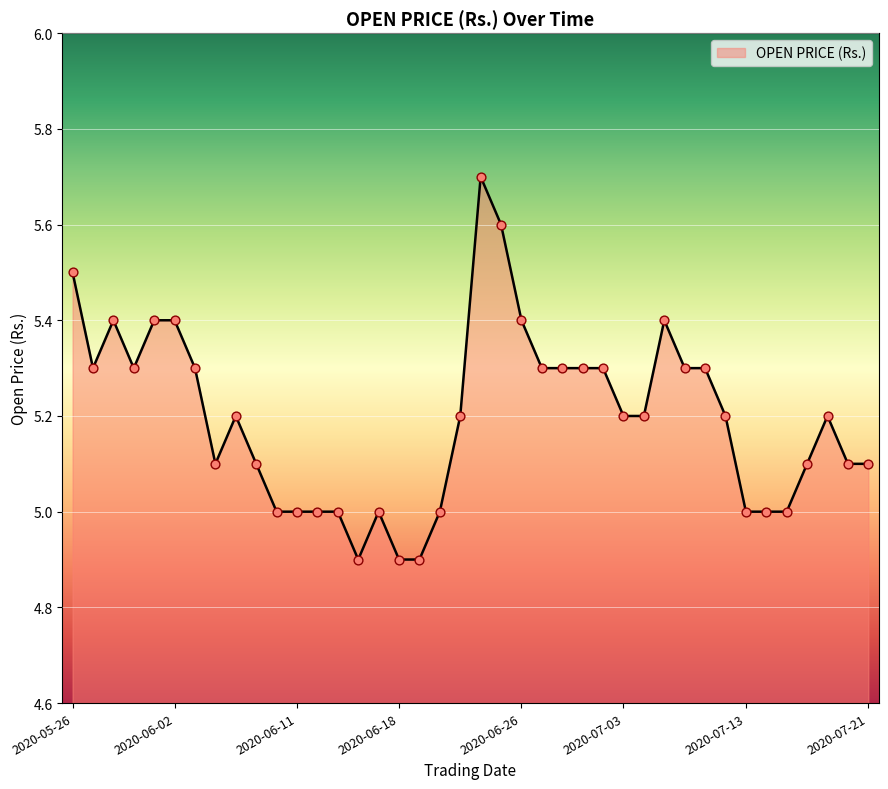

What is the maximum value shown in the chart?

5.7